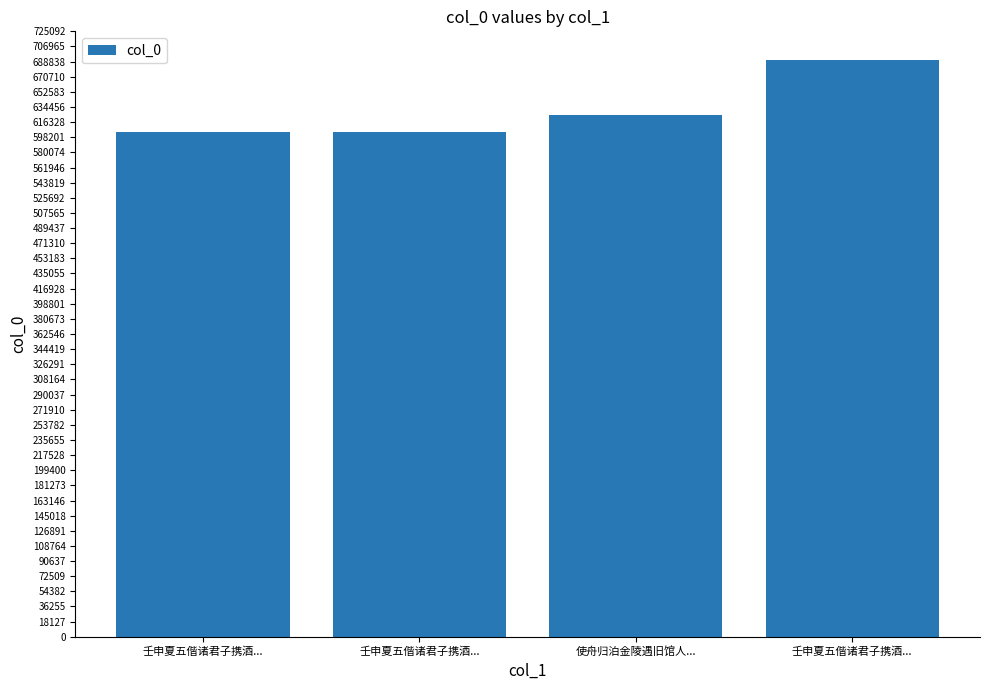

How many values are below 624637?

2